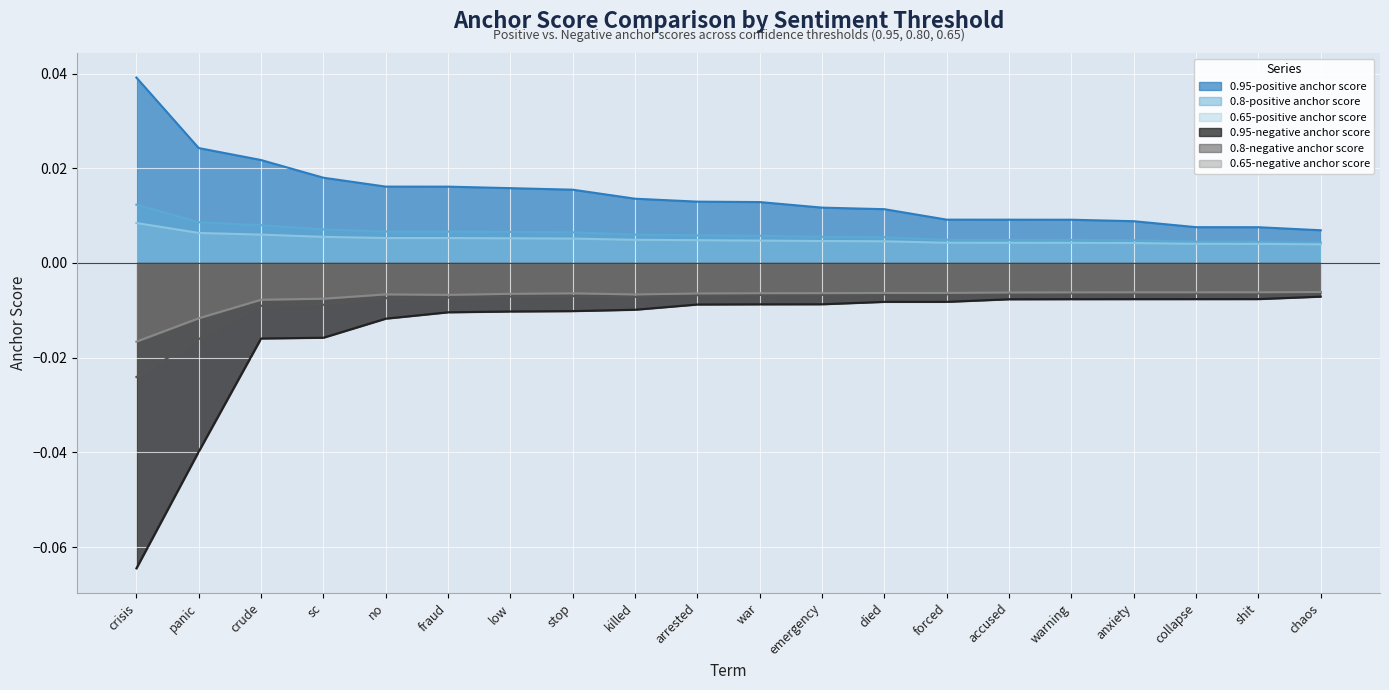

Which series changed the most between emergency and chaos?

0.95-positive anchor score